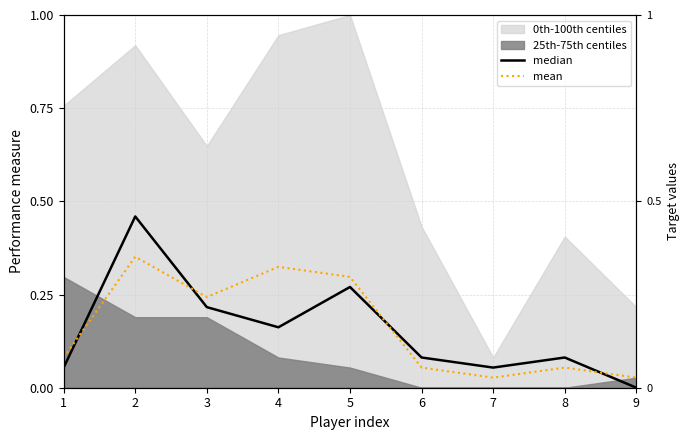

Is it true that mean equals 0.1 at 1?

False